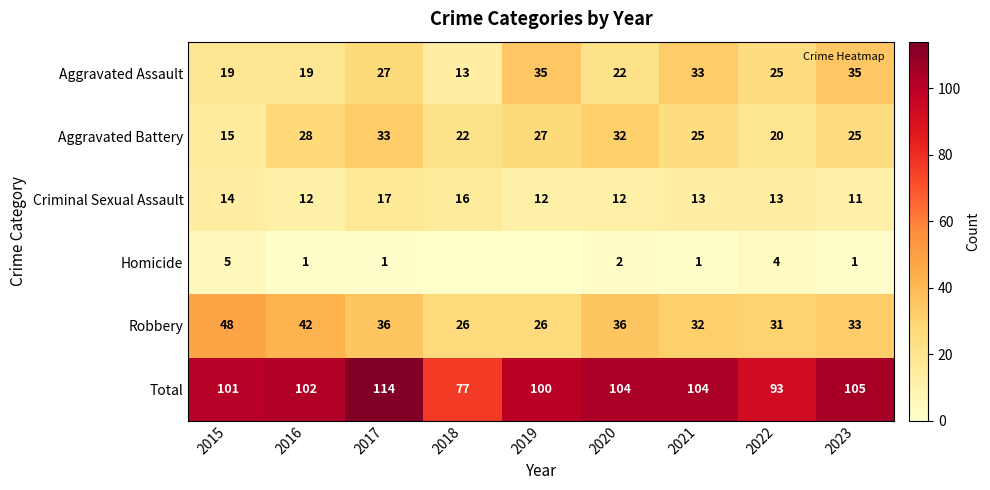

Which series has the largest total across all categories?

Total